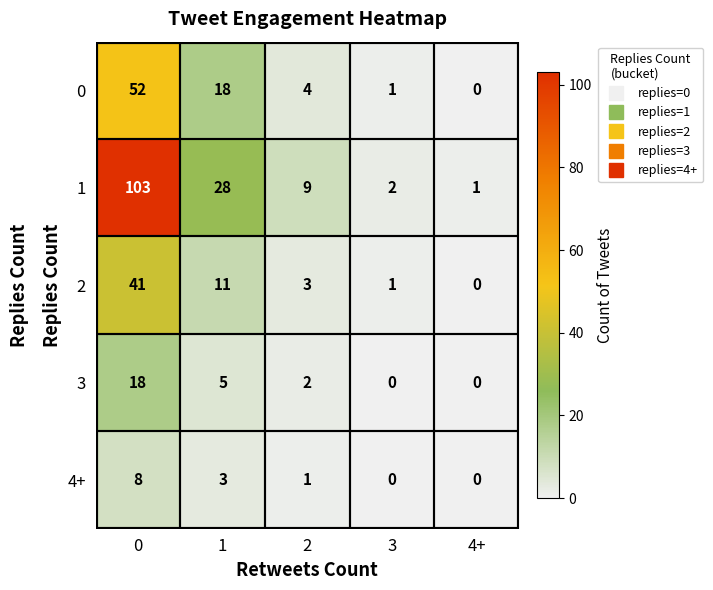

Rank the categories by 1 value from highest to lowest.

0, 1, 2, 3, 4+